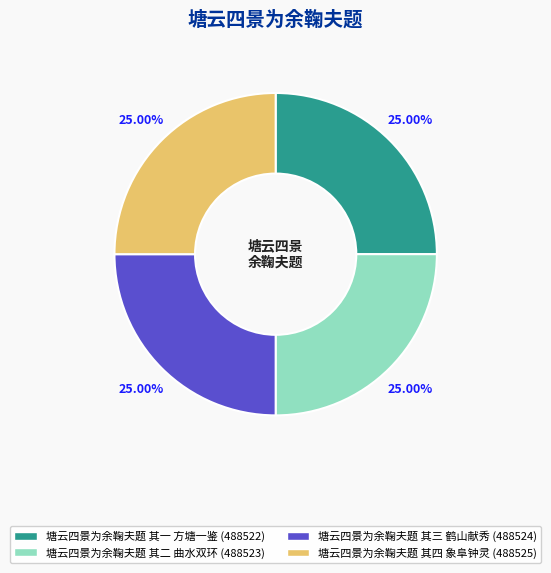

Does any single category account for the majority?

No